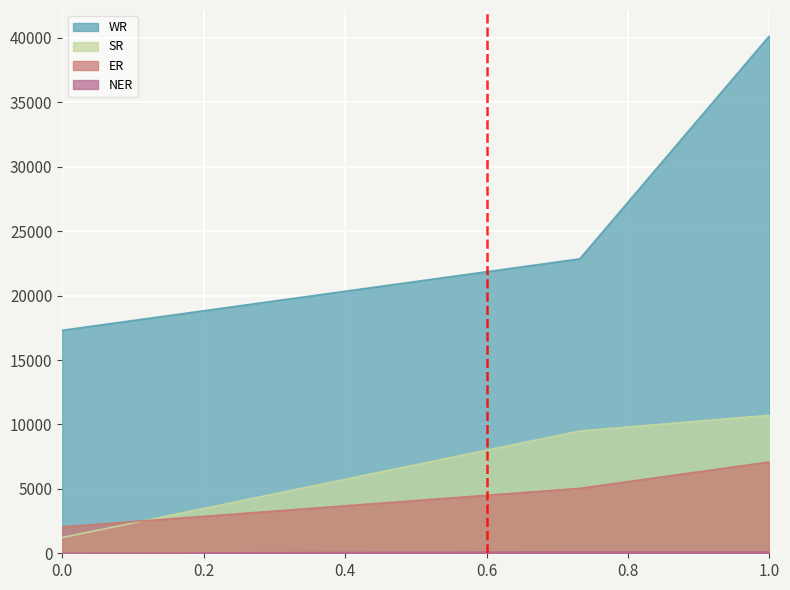

Which series has the largest total across all categories?

WR